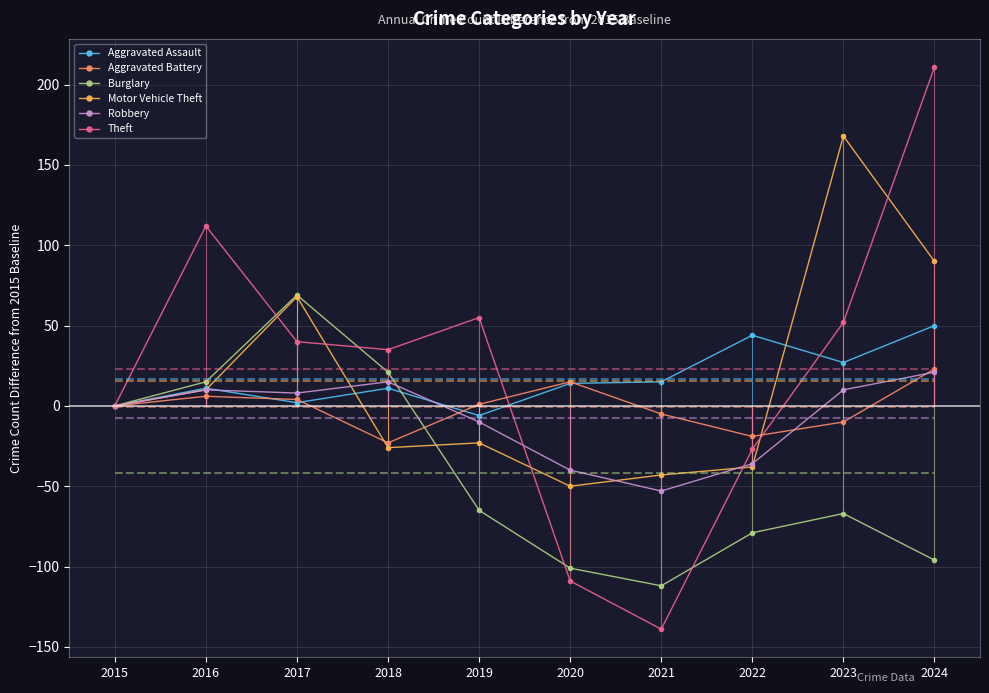

What is the difference between the maximum and second lowest values in the Aggravated Battery series?

42